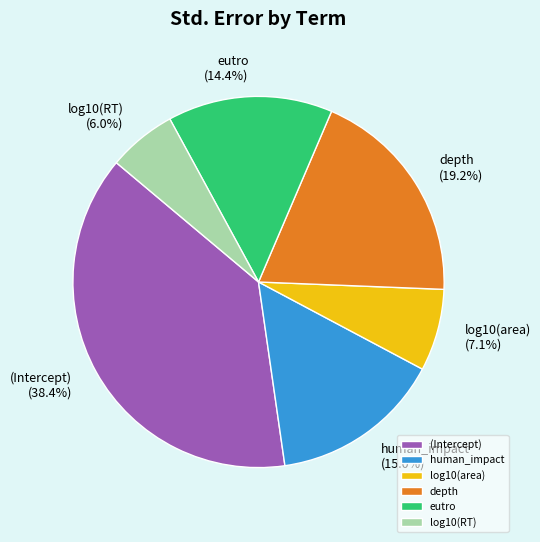

Between depth and human_impact, which is larger?

depth